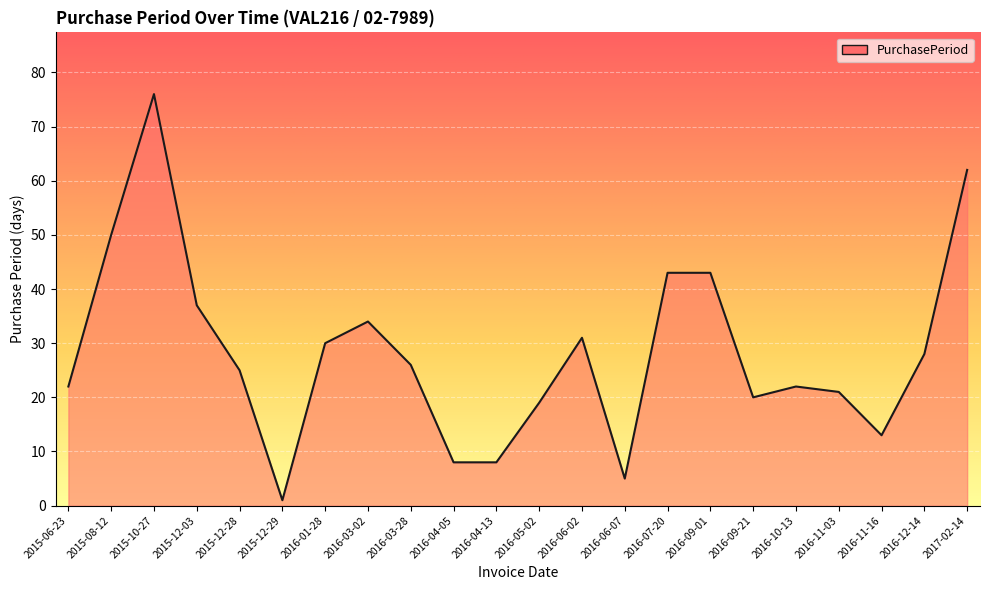

Where does the data first go above 26?

2015-08-12